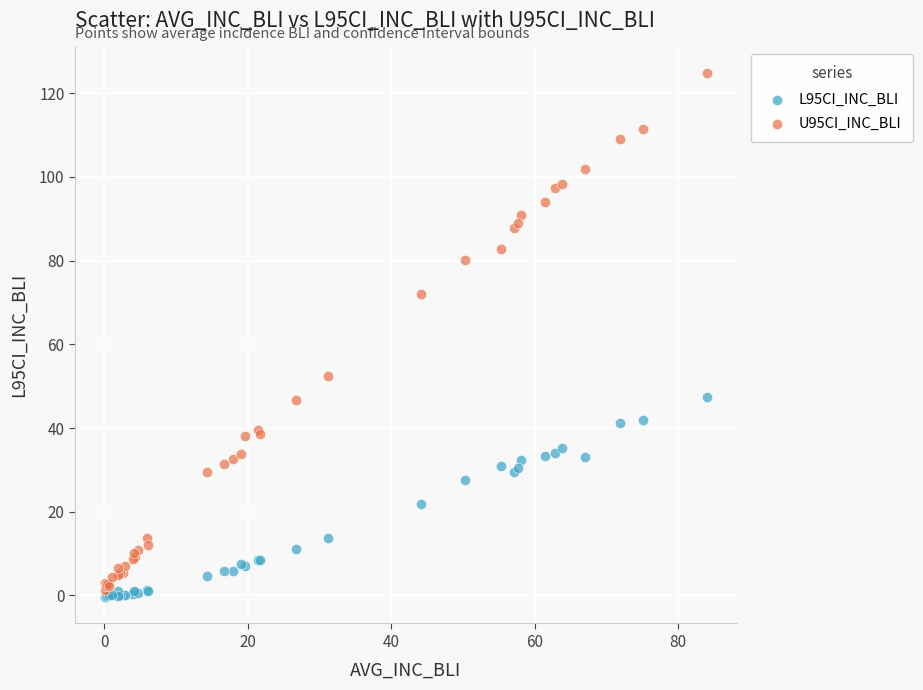

Which series reaches the minimum Y coordinate?

L95CI_INC_BLI